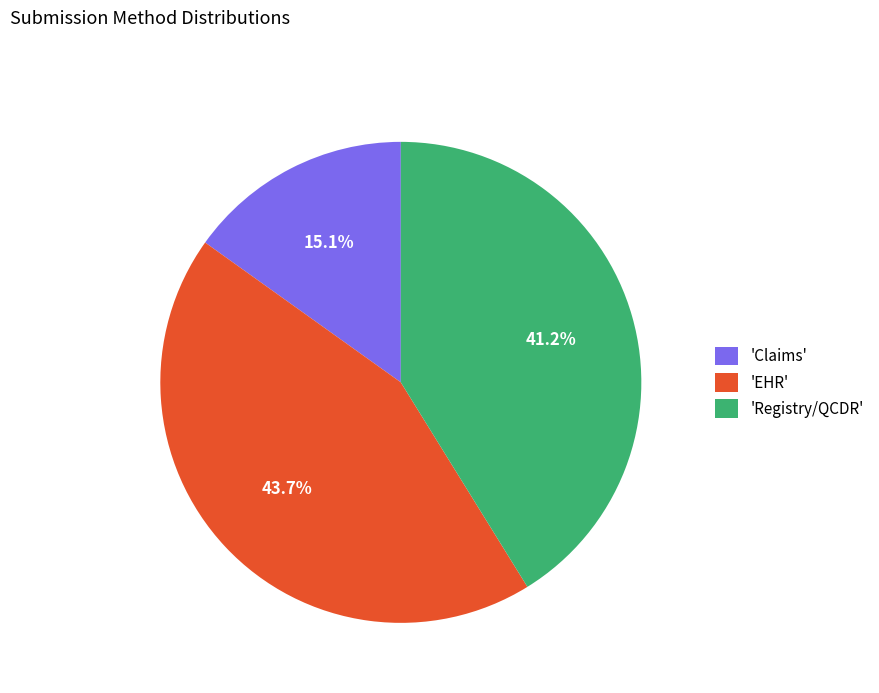

Rank the categories by value from lowest to highest.

'Claims', 'Registry/QCDR', 'EHR'